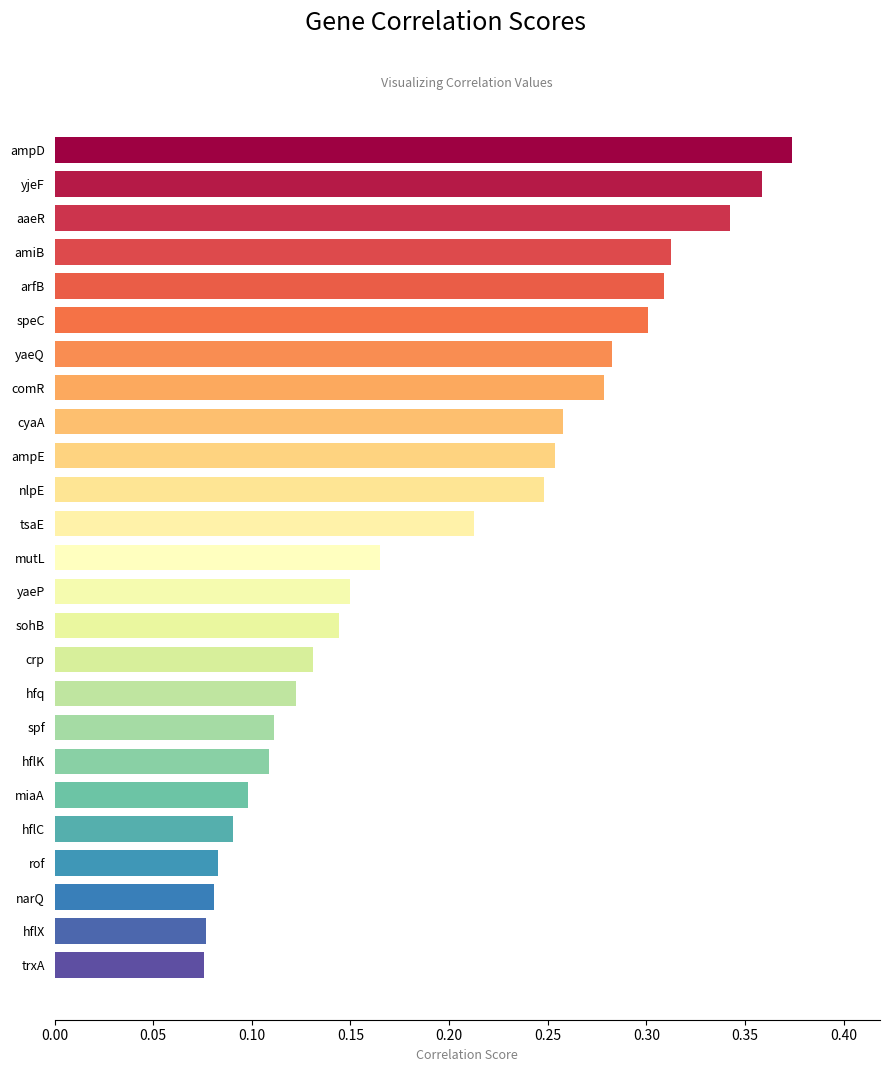

At which category does the chart reach its peak across all series?

ampD